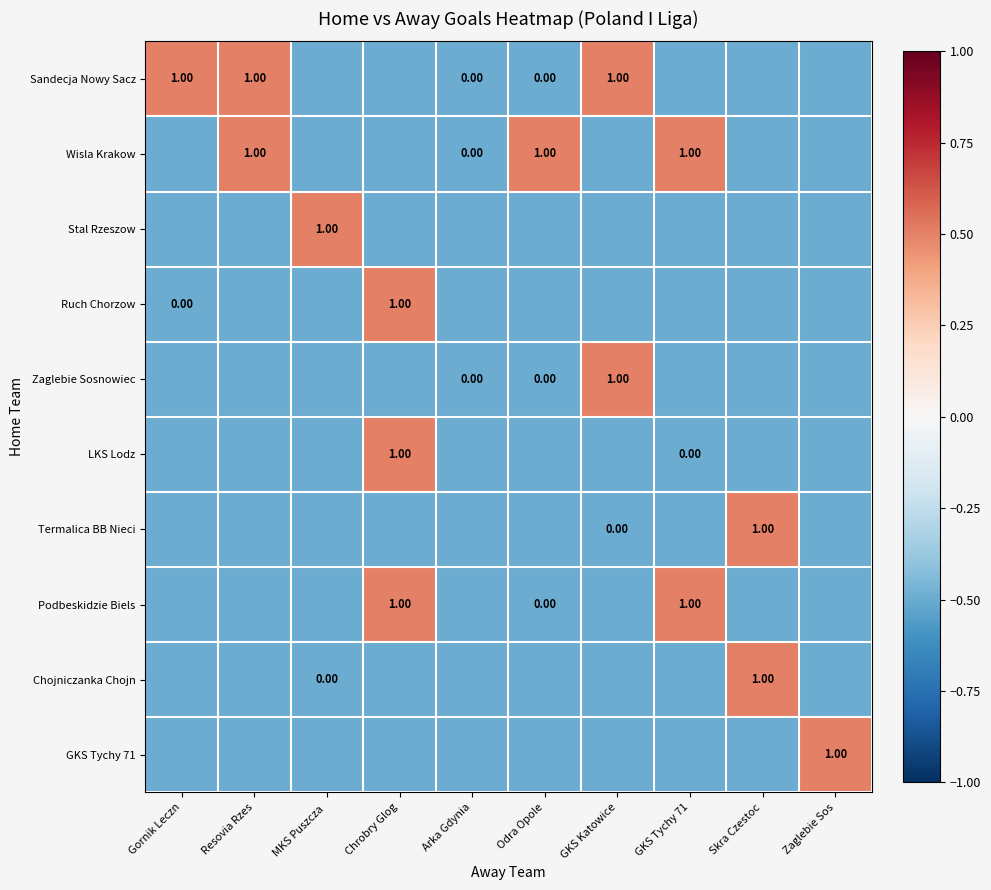

What is the sum of the Podbeskidzie Biels values at Chrobry Glog and Odra Opole?

1.0